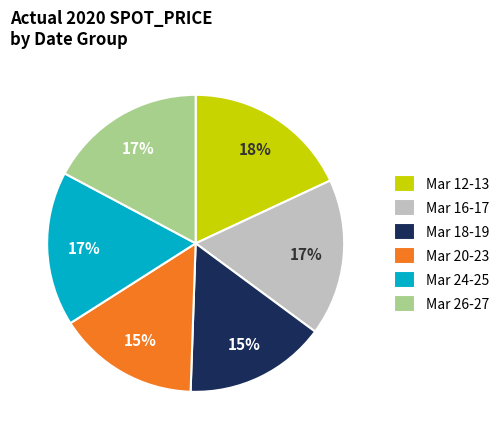

Is there a majority slice in this chart?

No